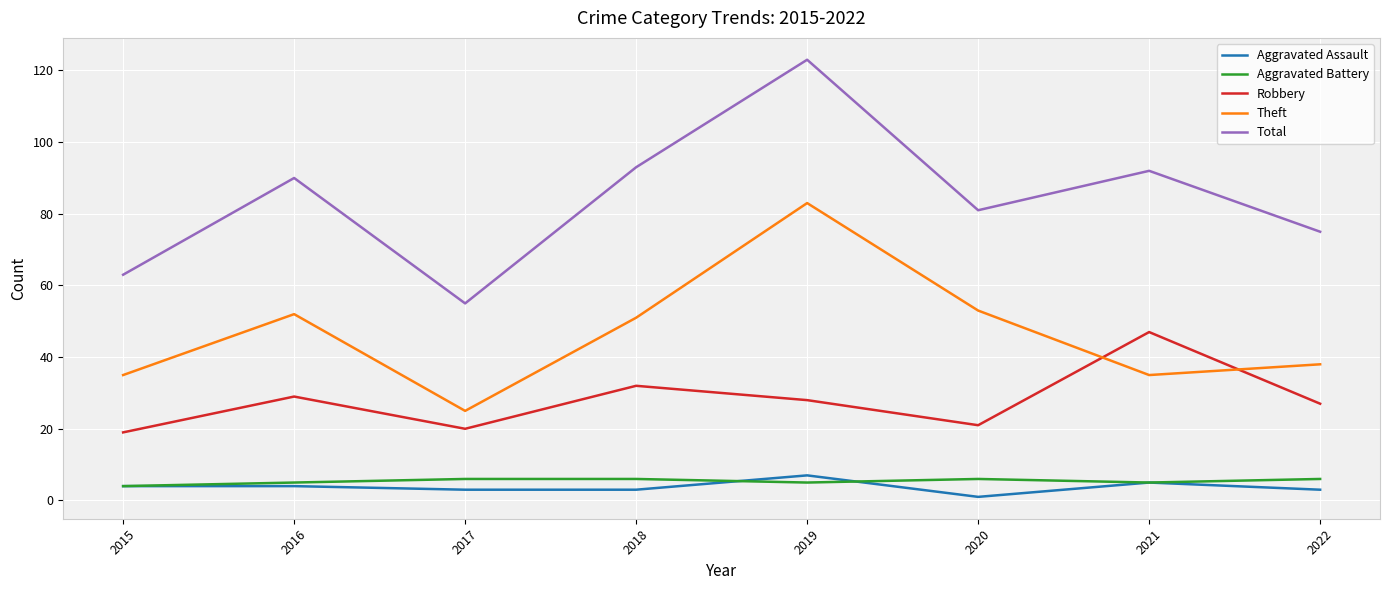

Read the Aggravated Battery value at 2020.

6